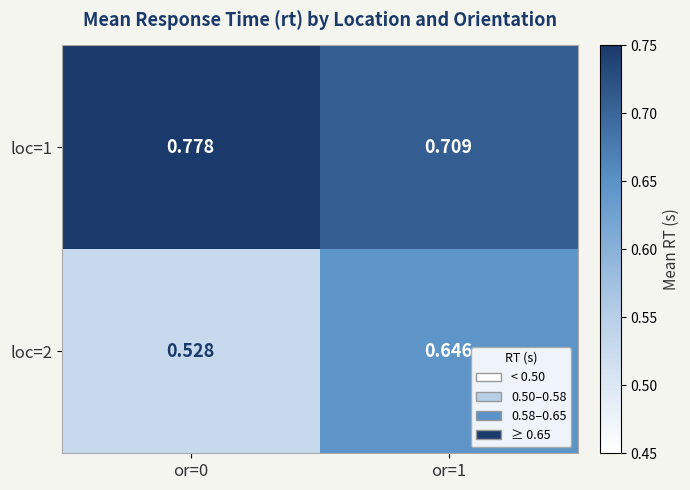

Which series has the largest range (max minus min)?

loc=2